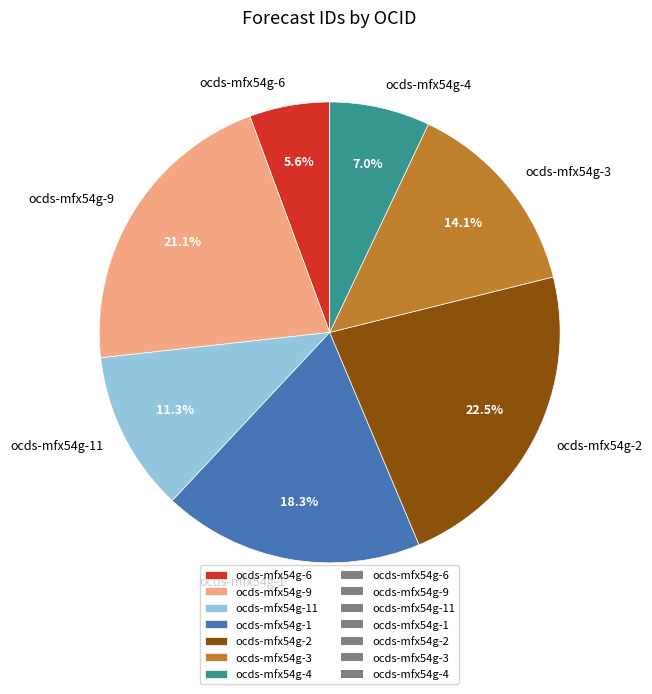

To the nearest percent, what is the difference between the ocds-mfx54g-9 and ocds-mfx54g-3 slice percentages?

7%